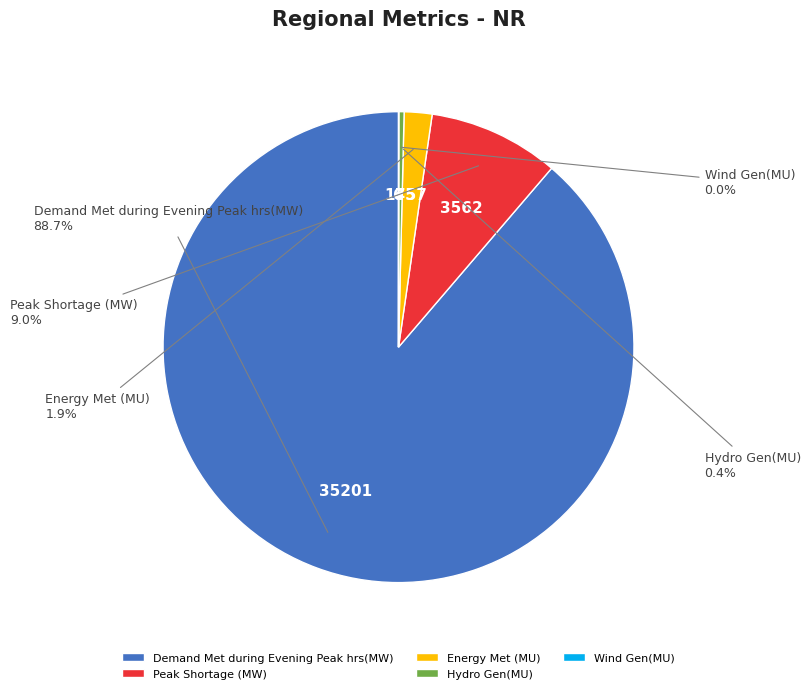

Which slice is the largest?

Demand Met during Evening Peak hrs(MW)